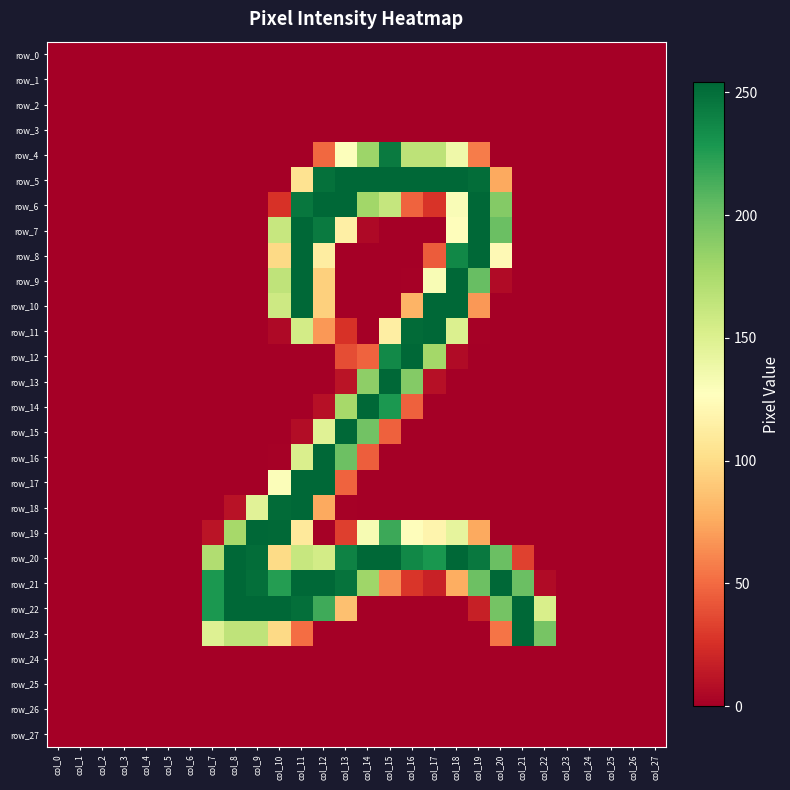

Which category has the highest value in the row_4 series?

col_15